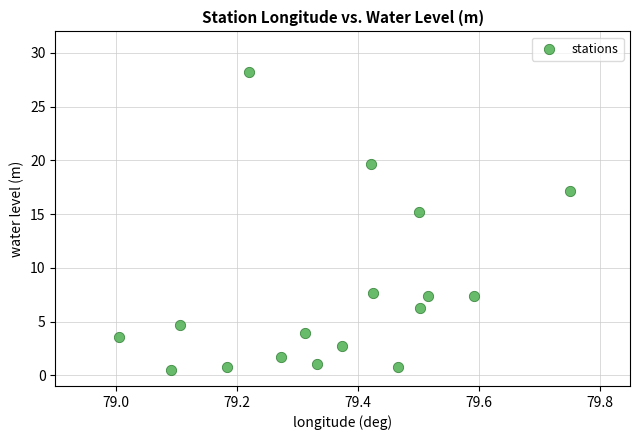

What is the range of Y values (max minus min)?

27.8